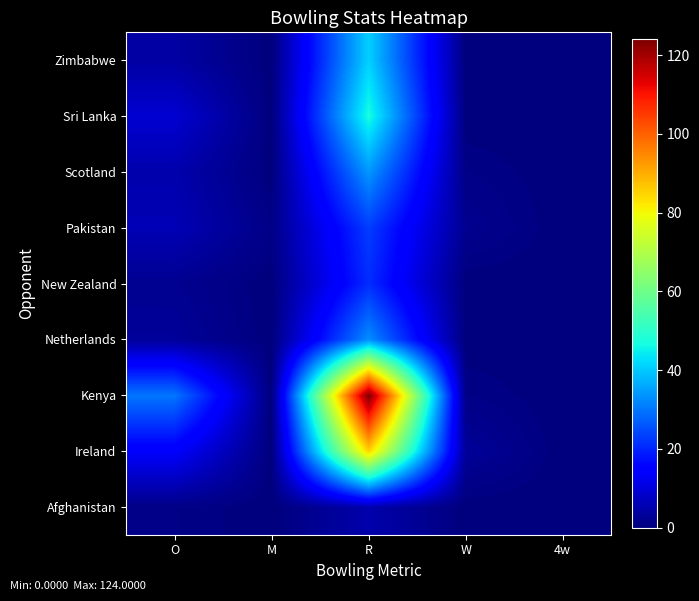

How many distinct data groups are displayed?

9